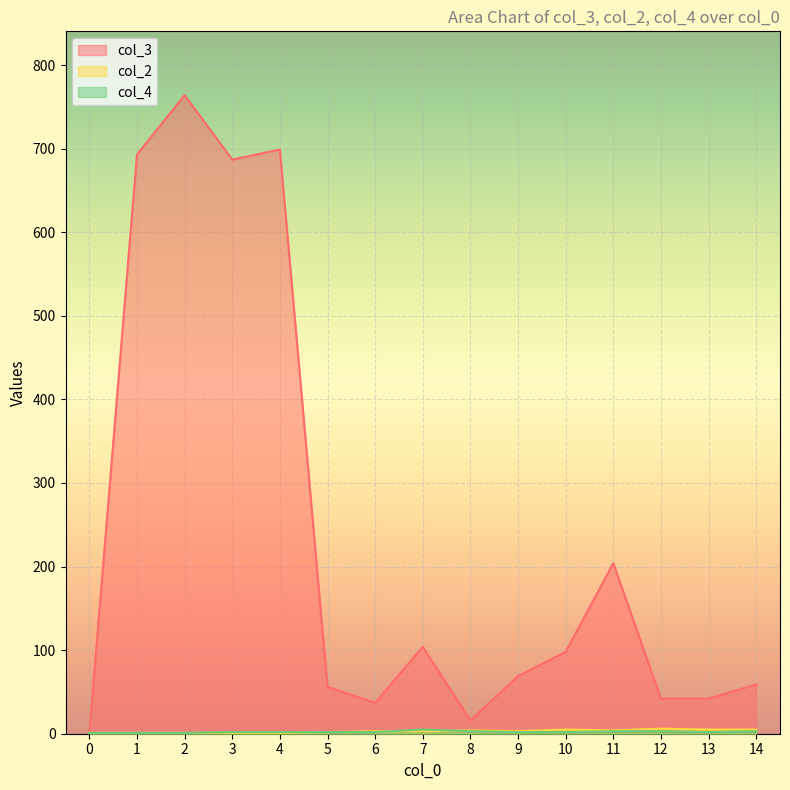

What is the spread (max minus min) of values at 8?

13